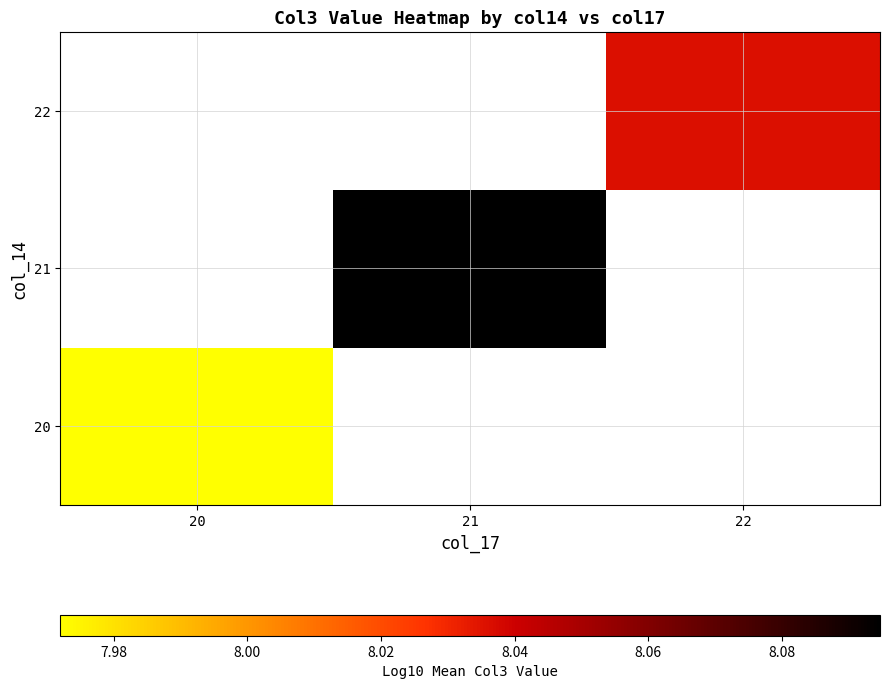

How many positive values does the 21 series have?

1